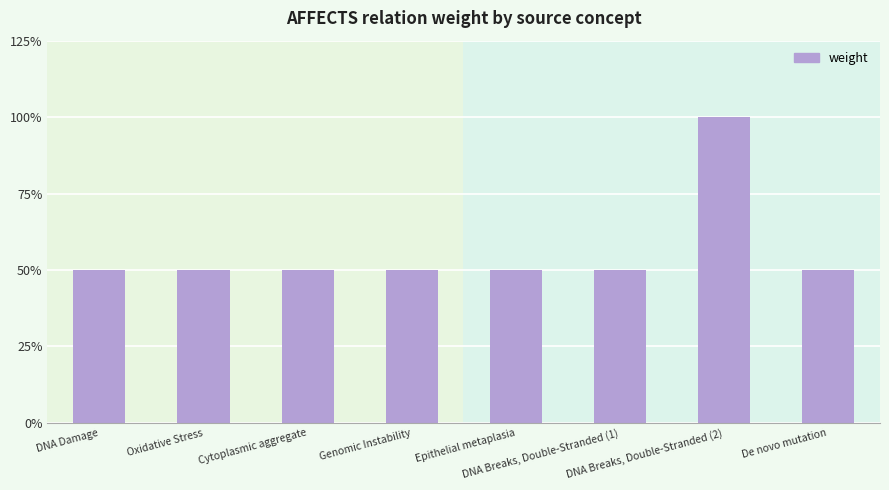

What is the ratio of the value at DNA Breaks, Double-Stranded (1) to the value at Epithelial metaplasia?

1.0